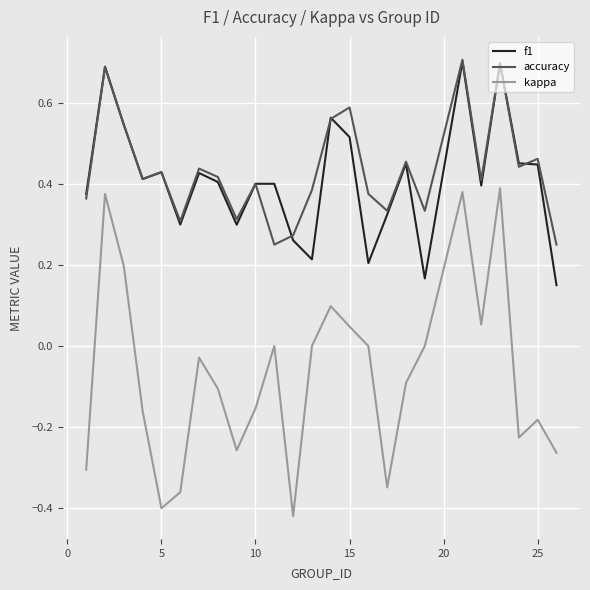

Does the chart display data point markers on the line(s)?

No